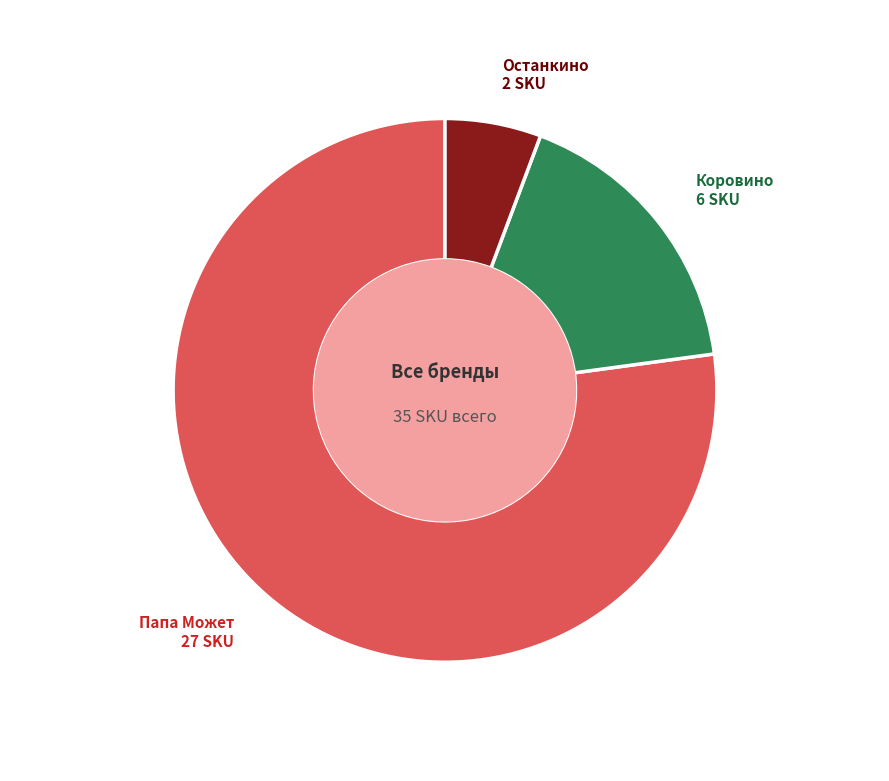

Between Папа Может and Коровино, which is larger?

Папа Может